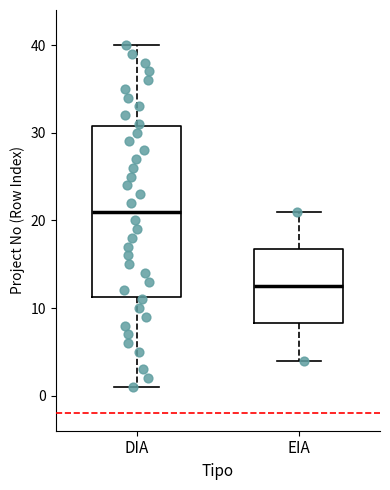

Where does the lower whisker of the box for DIA end on the y-axis? The values are not printed on the chart, so give them approximately, as read against the axis.

1